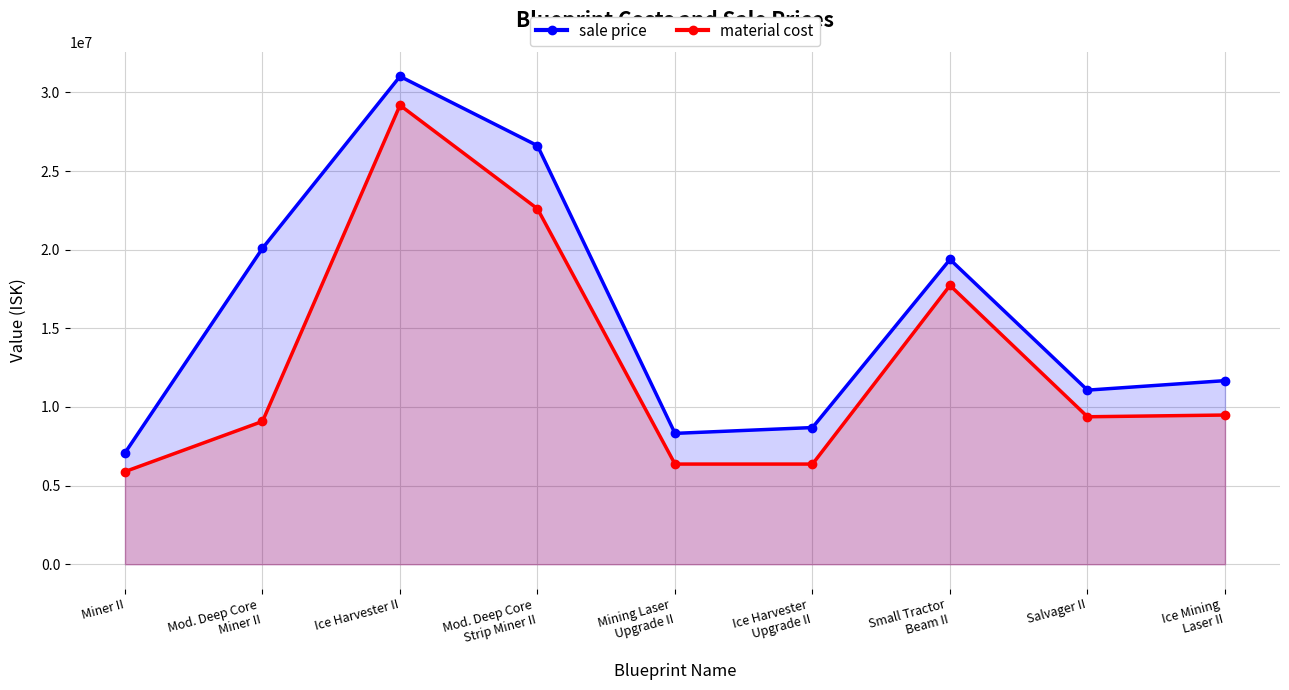

The value of material cost at Salvager II is 6239550. True or false?

False